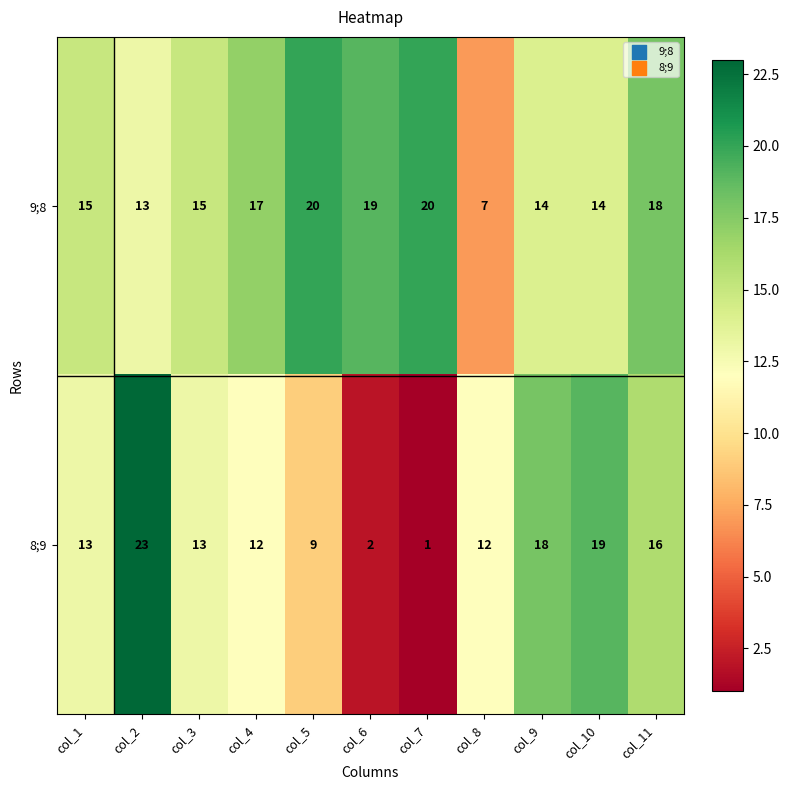

What is the sum of all 8;9 values?

138